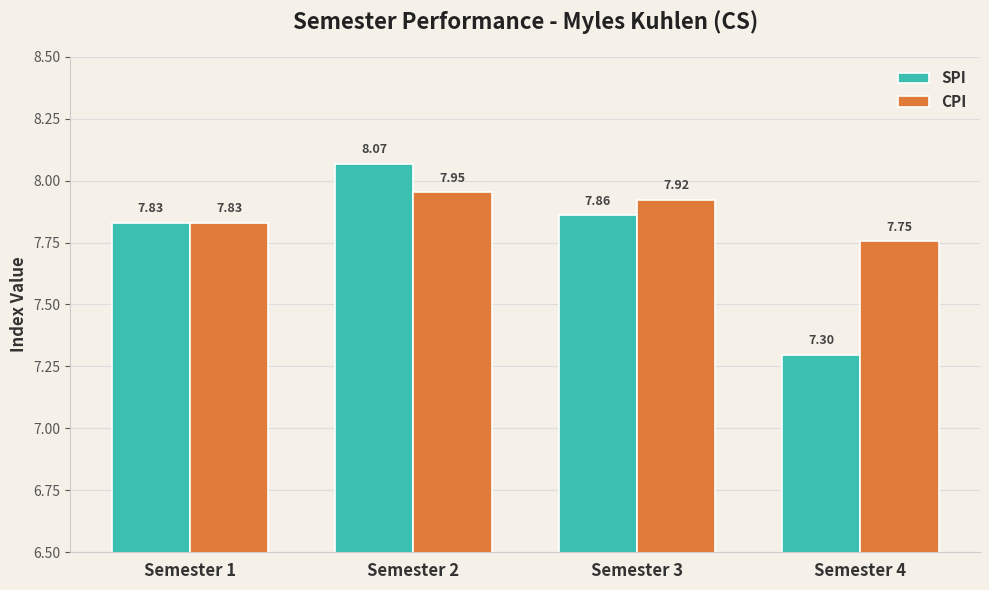

What is the sum of the CPI values at Semester 4 and Semester 3?

15.7